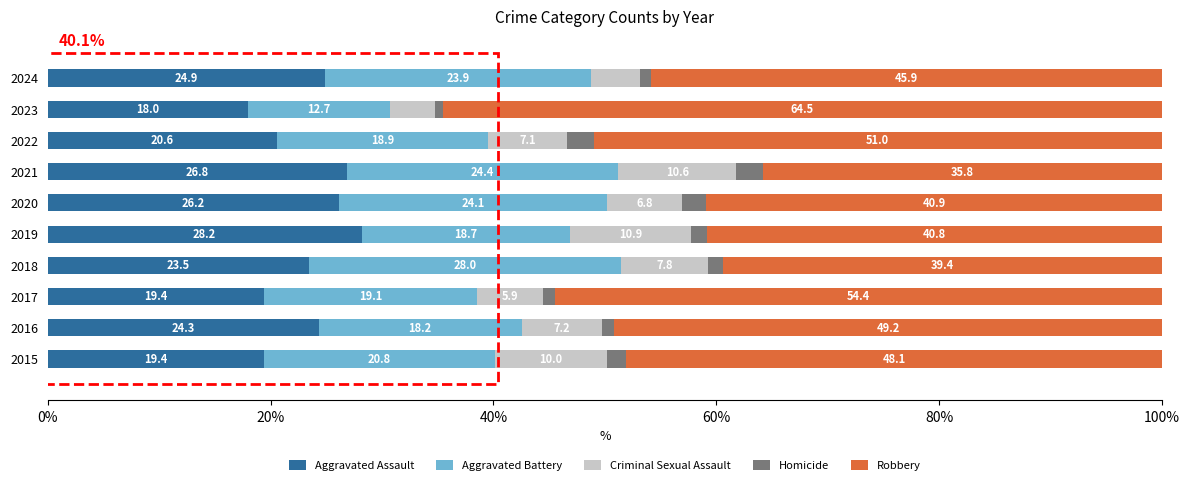

Which category has the highest value in the Aggravated Assault series?

2019